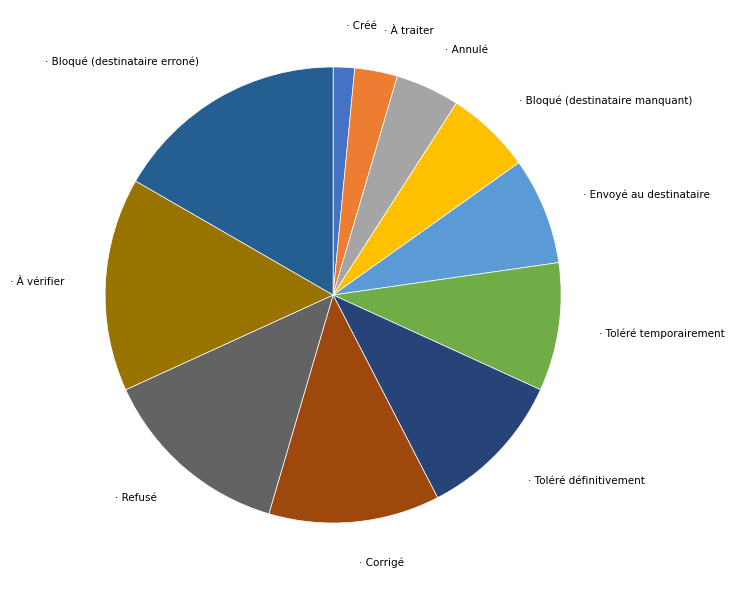

Which slice is the largest?

Bloqué (destinataire erroné)